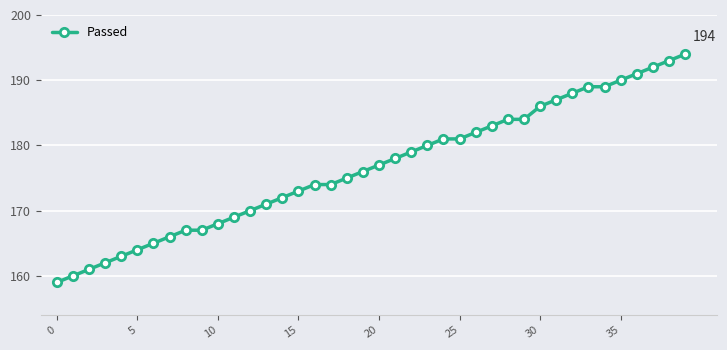

What is the maximum value shown in the chart?

194